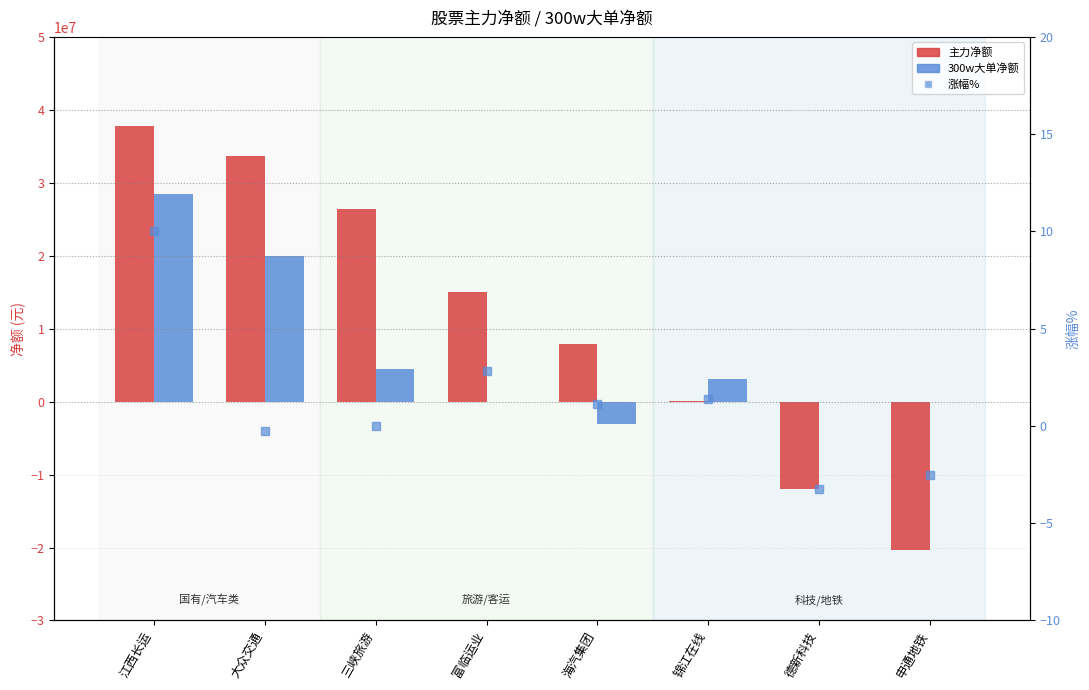

How many values in 涨幅% are above zero?

4